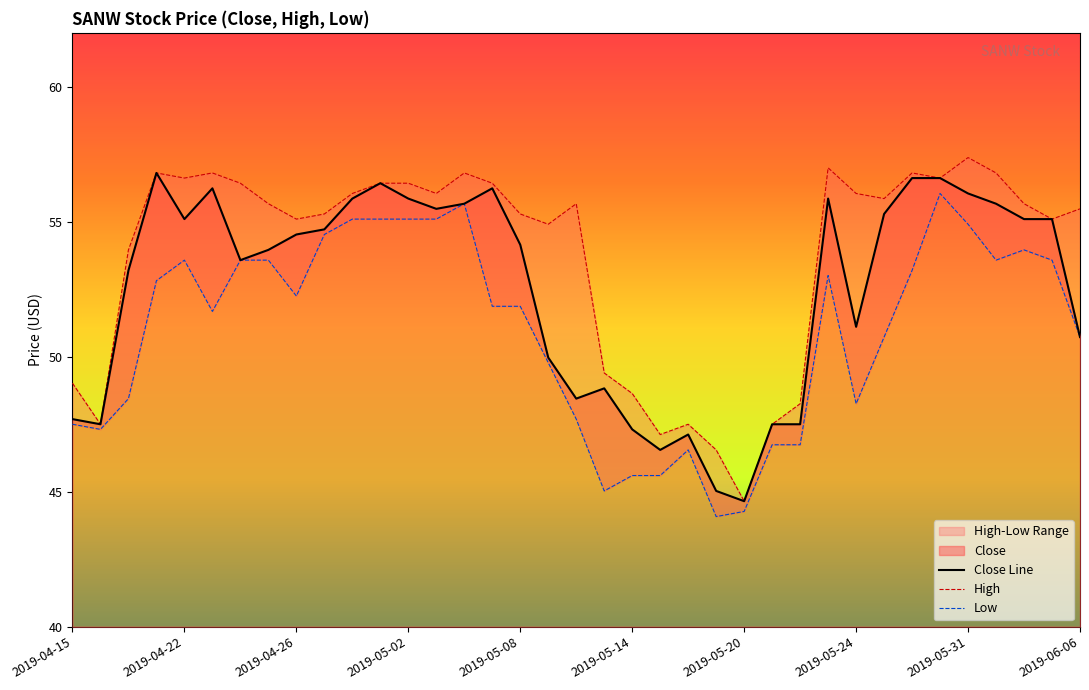

Rank the categories by value from lowest to highest.

2019-05-20, 2019-05-17, 2019-05-15, 2019-05-16, 2019-05-14, 2019-04-16, 2019-05-21, 2019-05-22, 2019-04-15, 2019-05-10, 2019-05-13, 2019-05-09, 2019-06-06, 2019-05-24, 2019-04-17, 2019-04-24, 2019-04-25, 2019-05-08, 2019-04-26, 2019-04-29, 2019-04-22, 2019-06-04, 2019-06-05, 2019-05-28, 2019-05-03, 2019-05-06, 2019-06-03, 2019-04-30, 2019-05-02, 2019-05-23, 2019-05-31, 2019-04-23, 2019-05-07, 2019-05-01, 2019-05-29, 2019-05-30, 2019-04-18